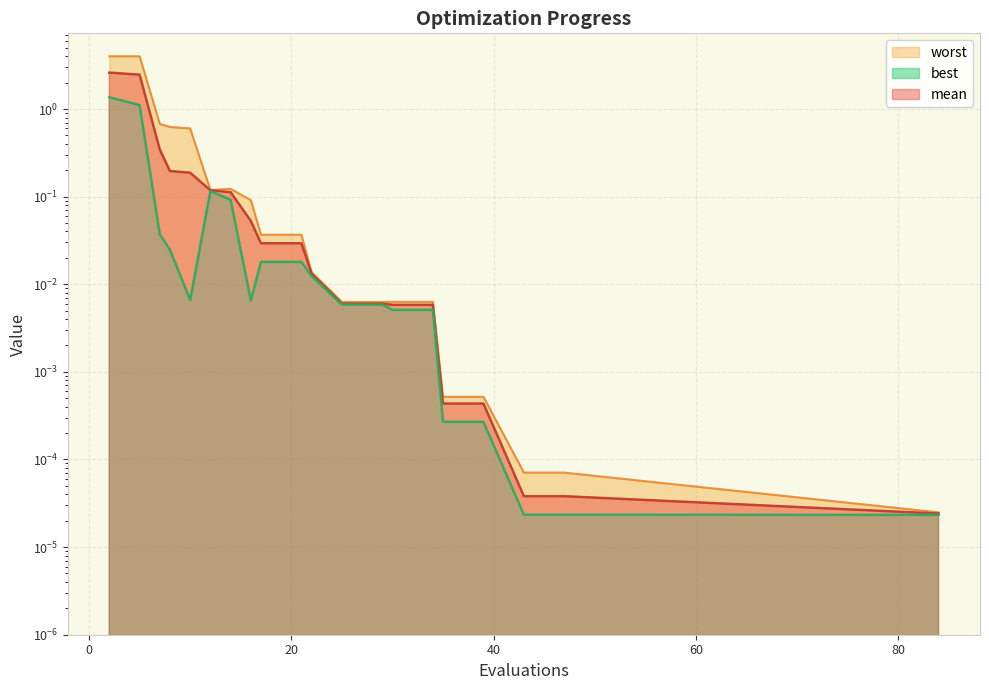

What is the total value across all series at 8?

0.8